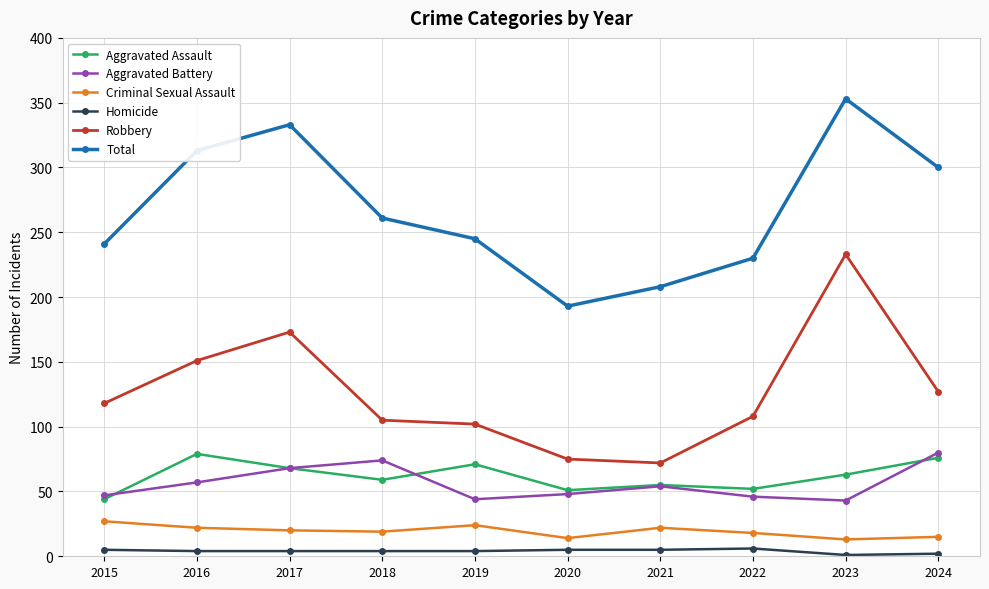

What are all the series names shown in the legend?

Aggravated Assault, Aggravated Battery, Criminal Sexual Assault, Homicide, Robbery, Total